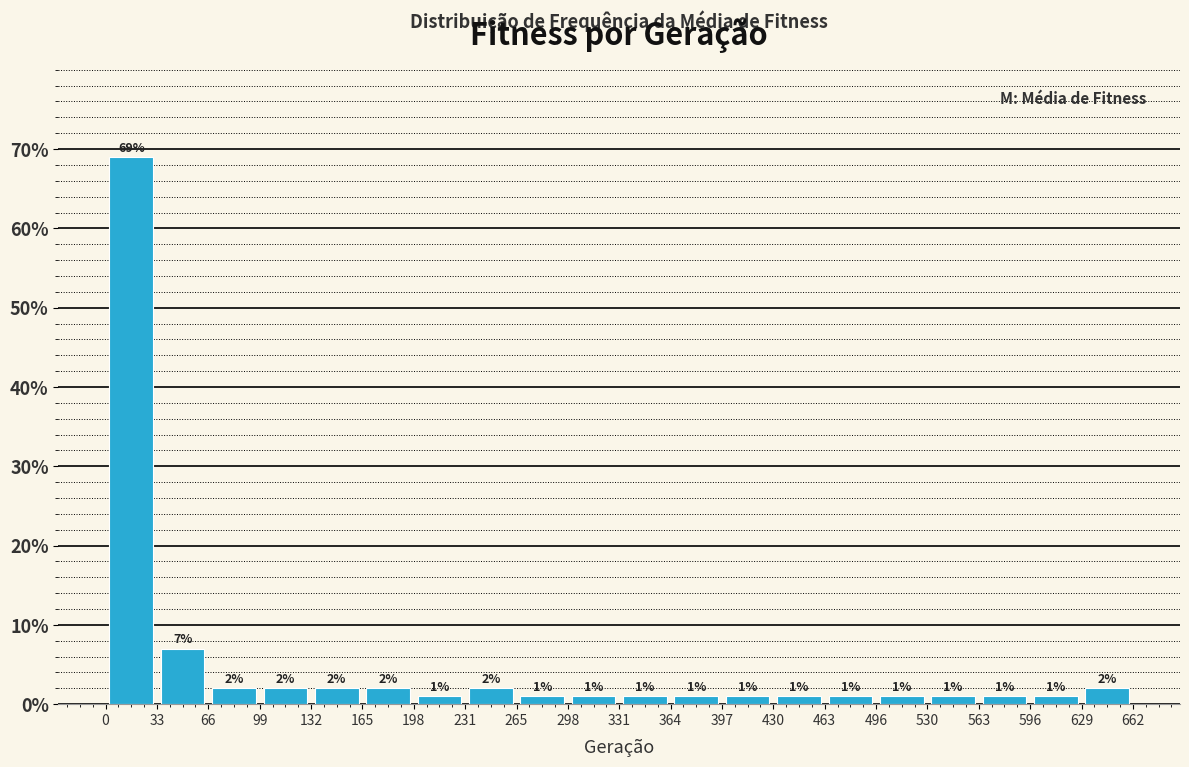

How tall is the bar that spans 563 to 596 on the x-axis?

1